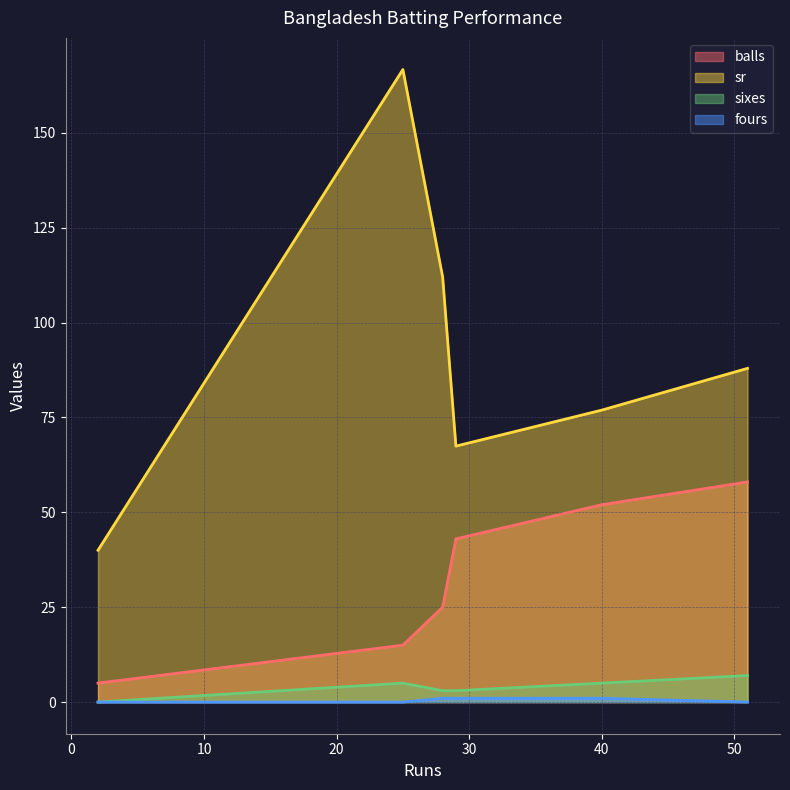

Which label corresponds to the largest value in the chart?

25